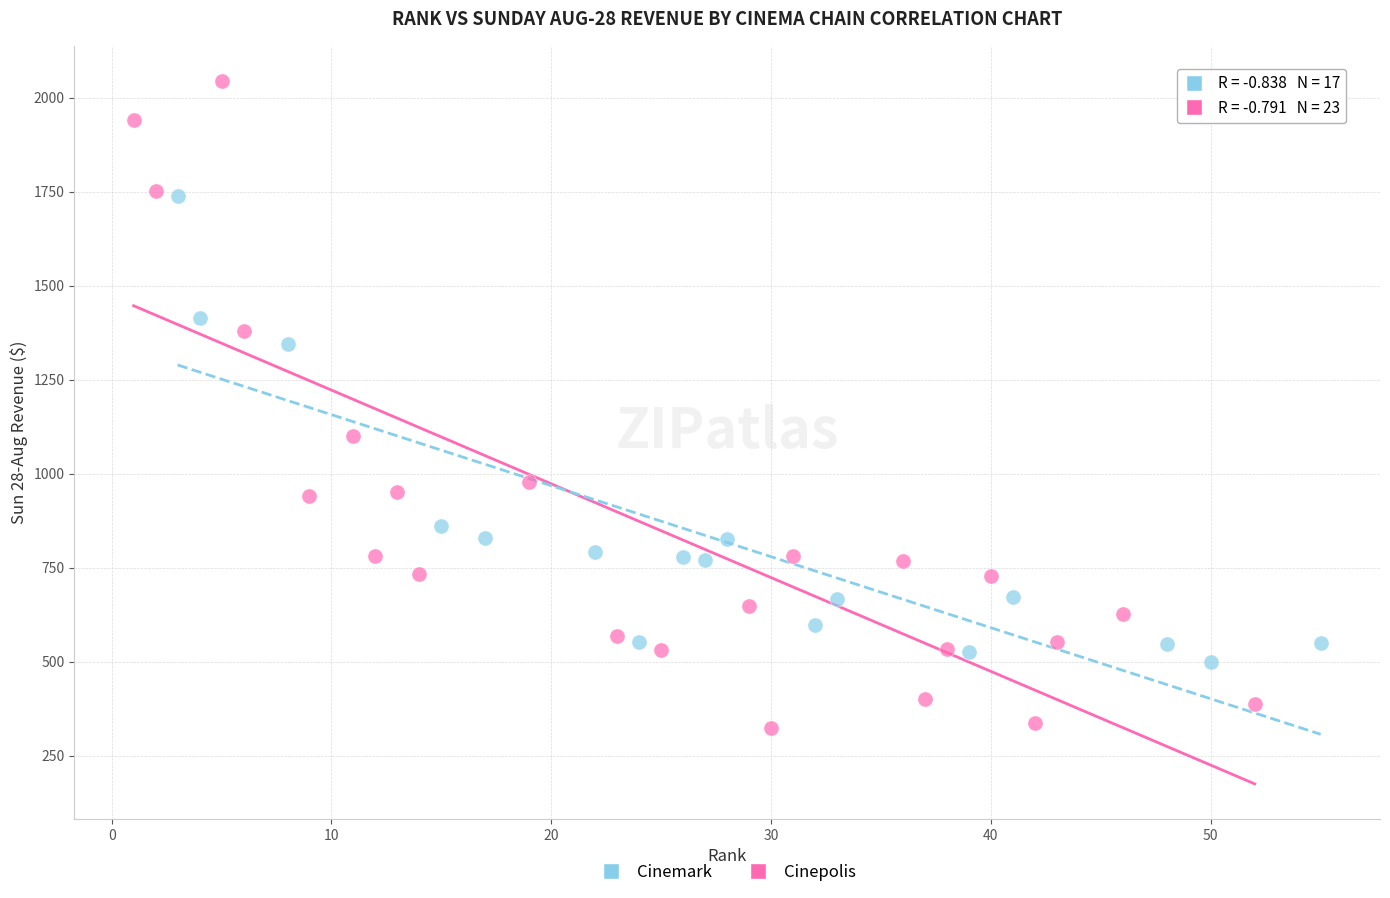

Which series reaches the minimum Y coordinate?

Cinepolis